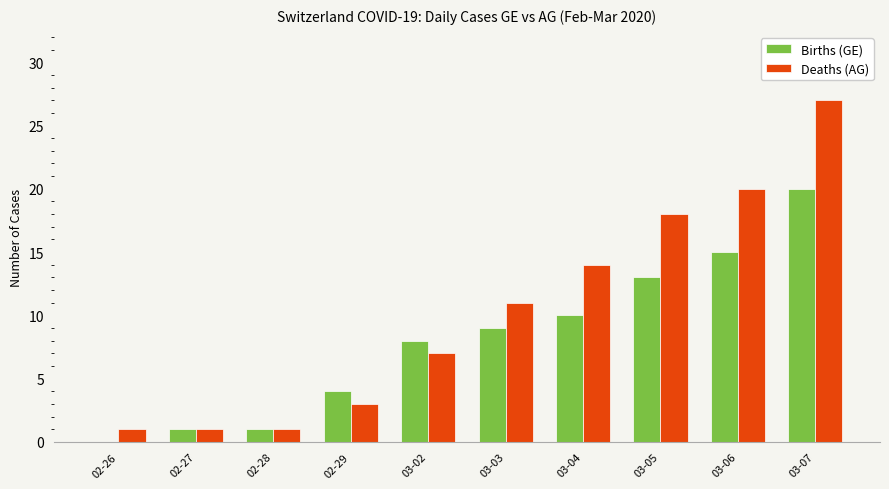

Are the bars horizontal?

No